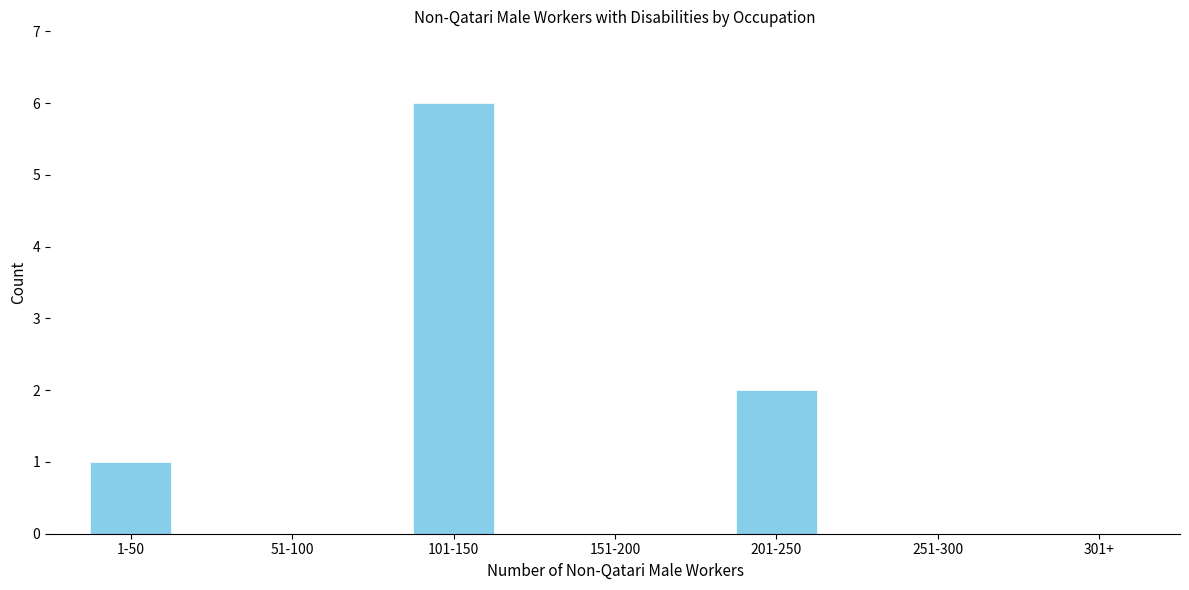

Reading left to right, what are all the values shown in this chart?

1-50=1	51-100=0	101-150=6	151-200=0	201-250=2	251-300=0